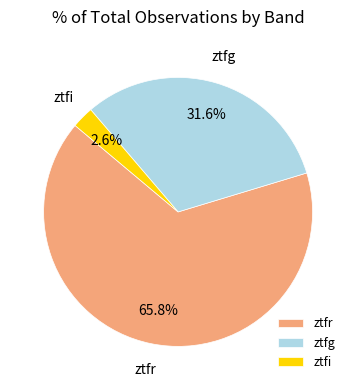

Count the number of slices in the pie.

3